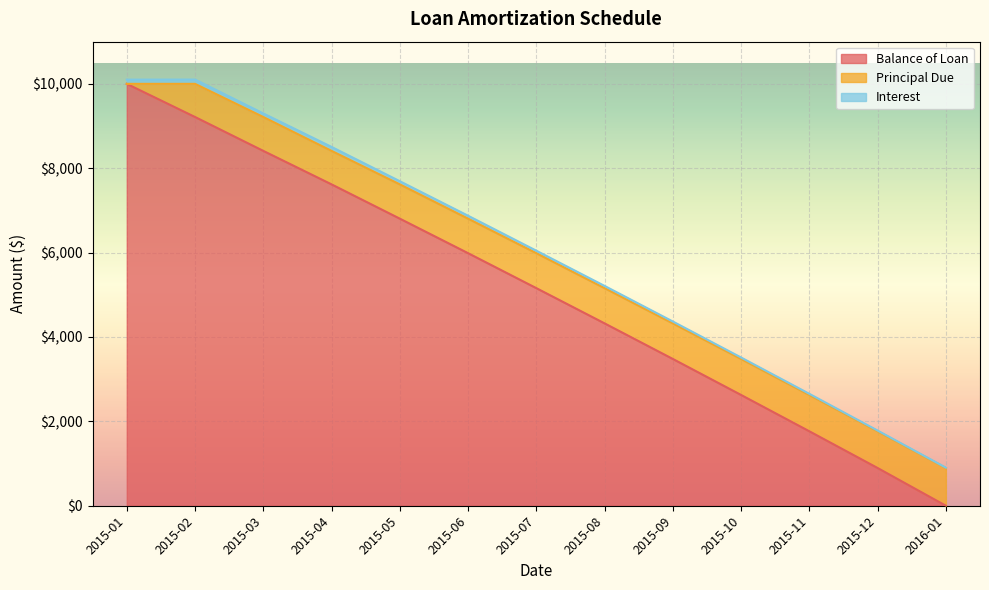

What is the difference between the Balance of Loan values at 2015-12 and 2015-11?

870.3